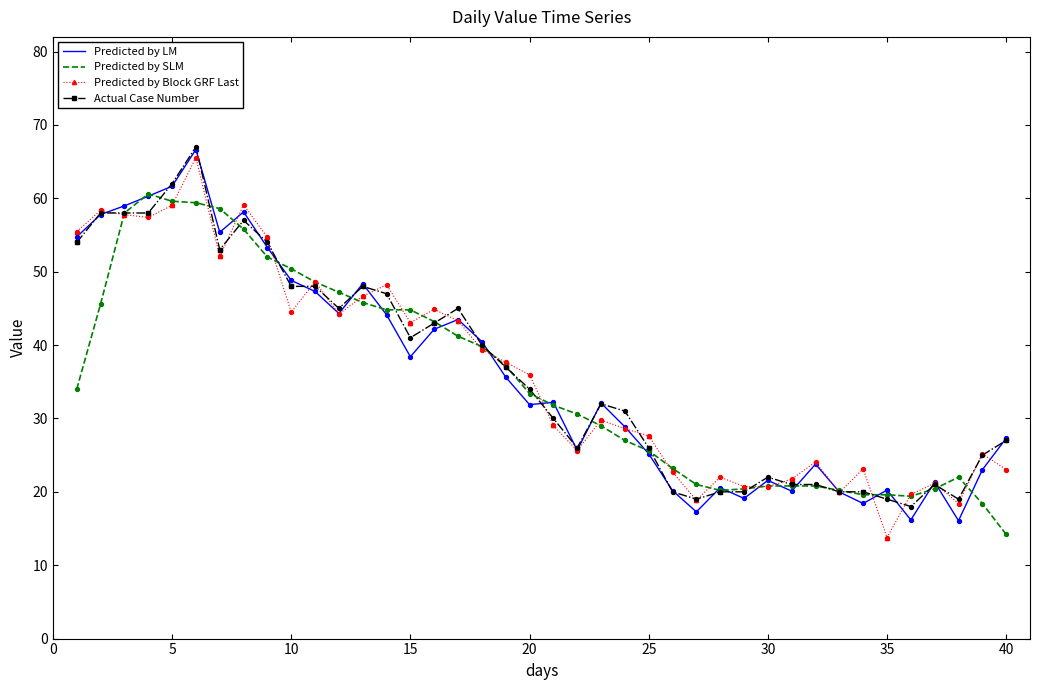

What is the maximum value shown in the chart?

67.0